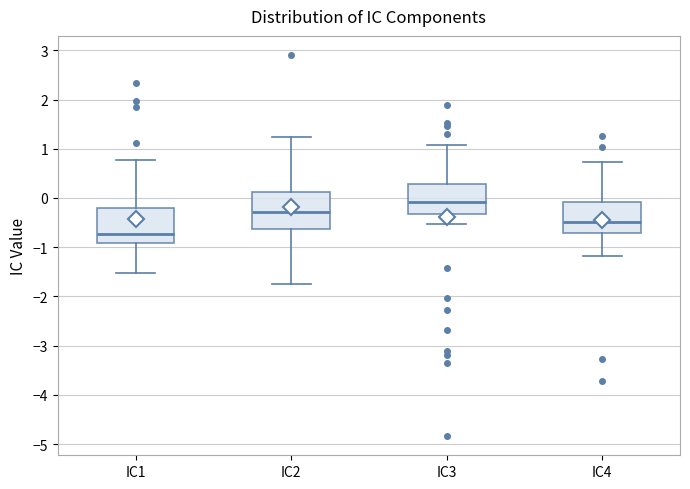

Where is the lower edge of the box for IC2 on the y-axis? The values are not printed on the chart, so give them approximately, as read against the axis.

-0.6